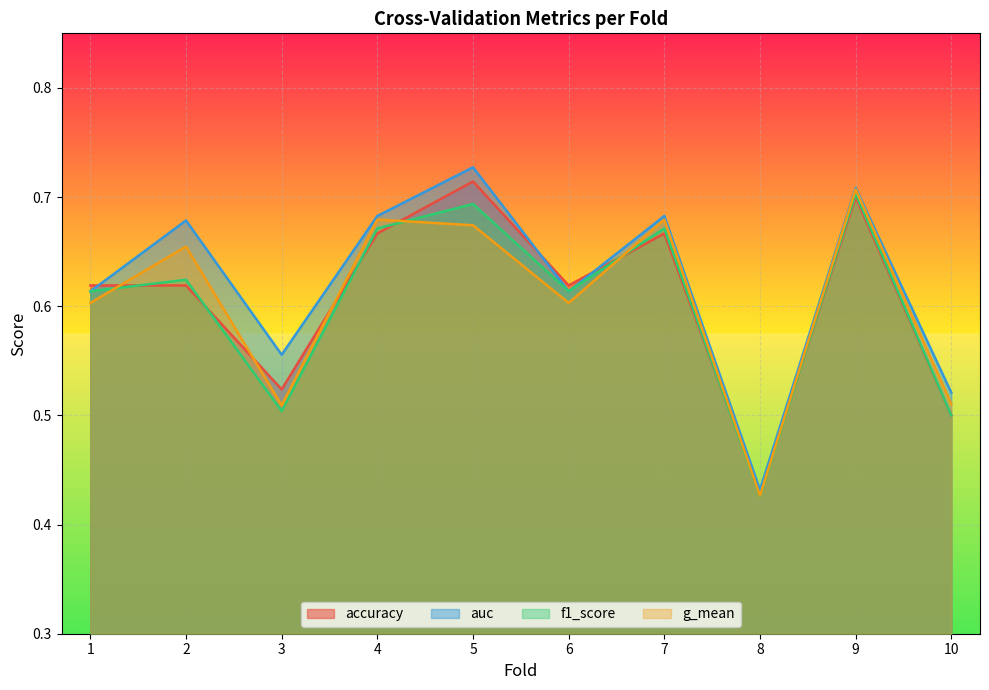

What is the value of the auc point at the 5th from the left?

0.7